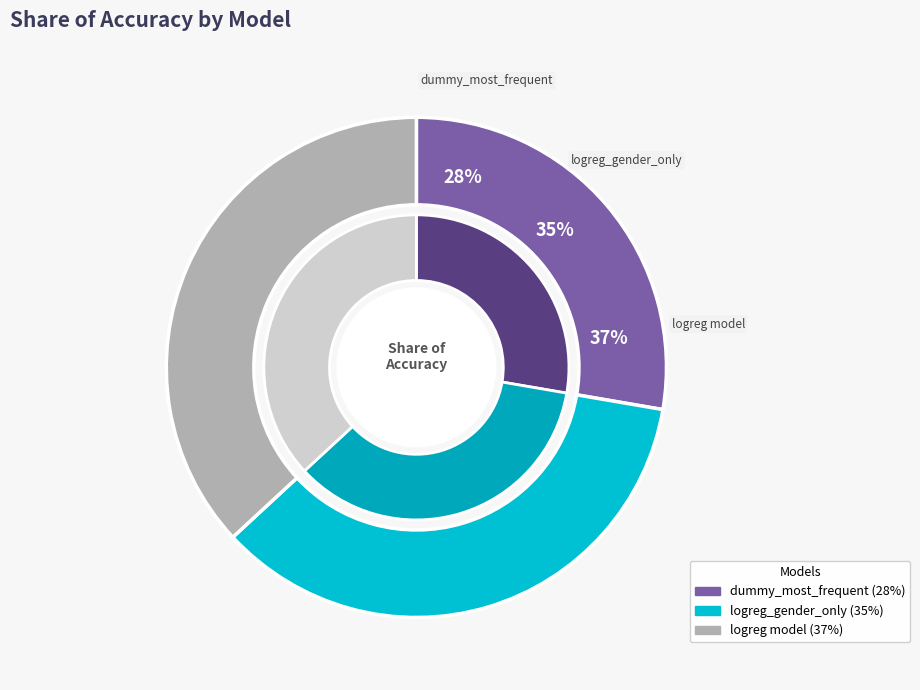

Is the sum of logreg_gender_only and dummy_most_frequent greater than half?

Yes